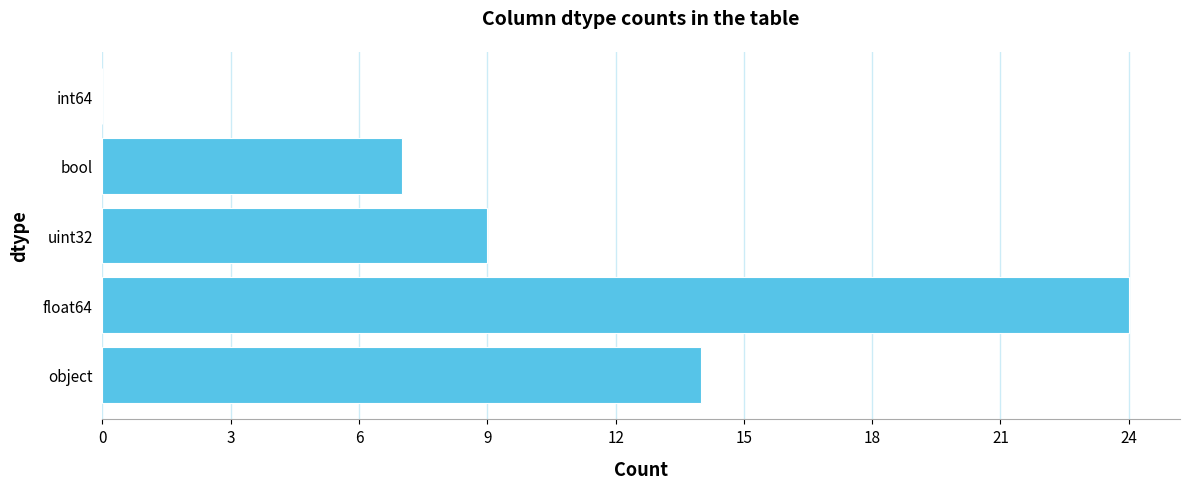

Are the bars grouped side by side (vs. stacked)?

No